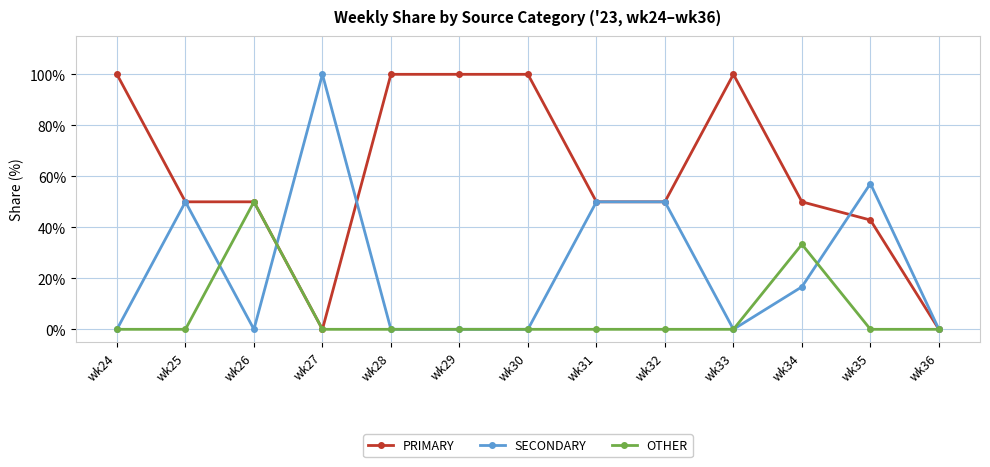

What is the highest value of the OTHER series?

50.0